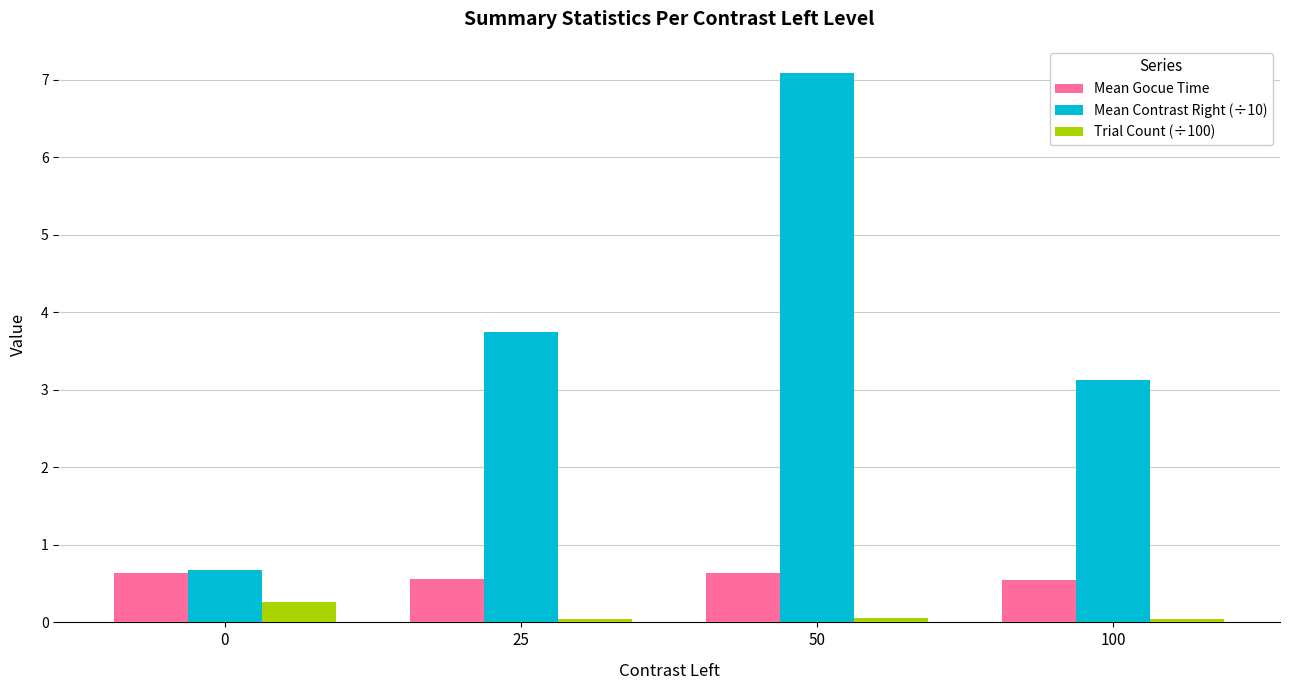

Which series has the widest spread of values?

Mean Contrast Right (÷10)